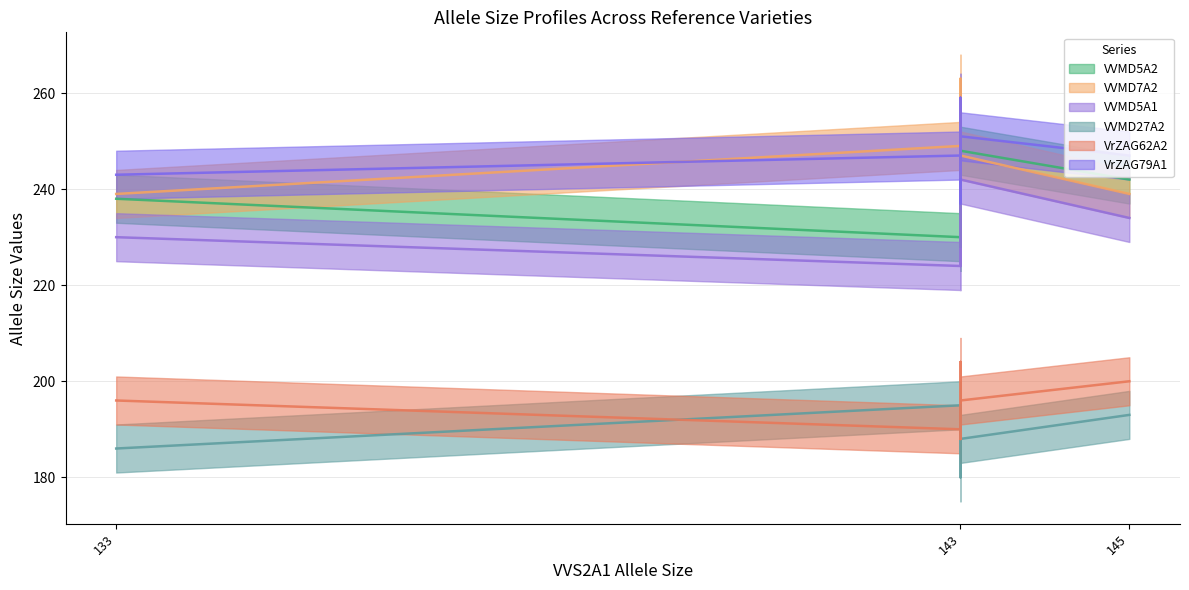

Rank the series by their maximum value, from highest to lowest.

VVMD7A2, VrZAG79A1, VVMD5A2, VVMD5A1, VrZAG62A2, VVMD27A2